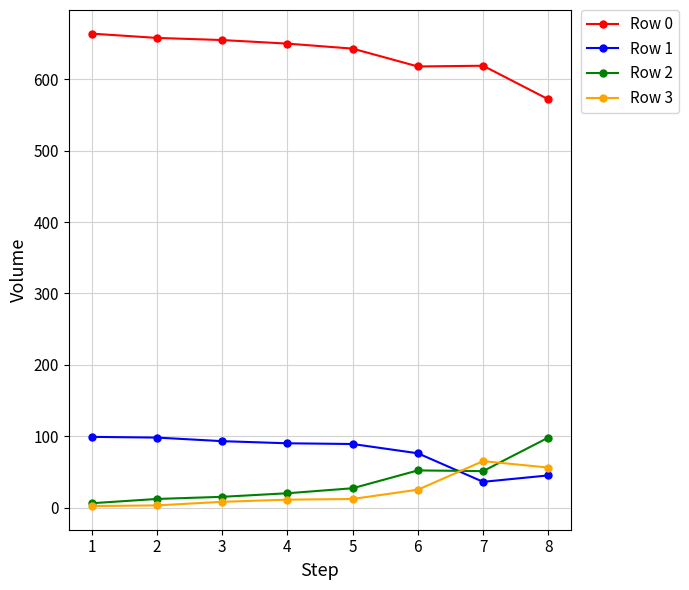

The value of Row 0 at 7 is 179. True or false?

False